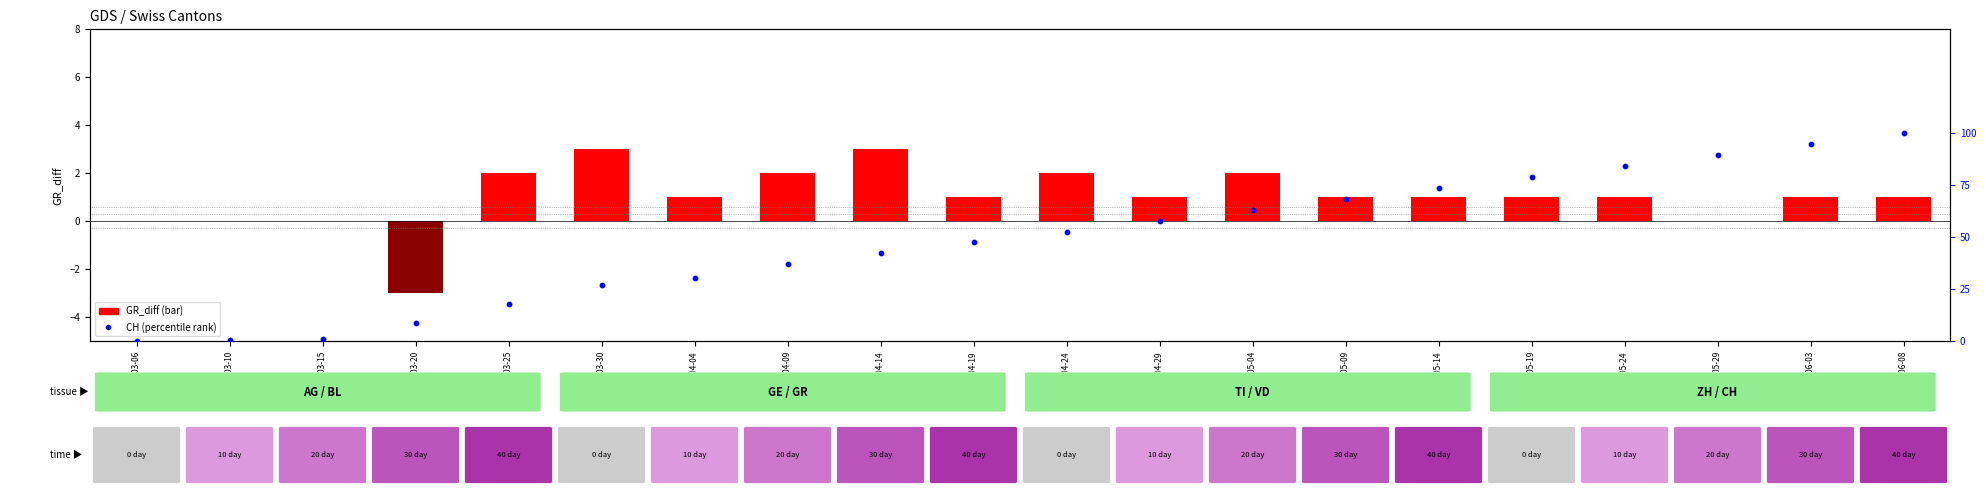

What is the total value across all series at 2020-05-04?

65.2